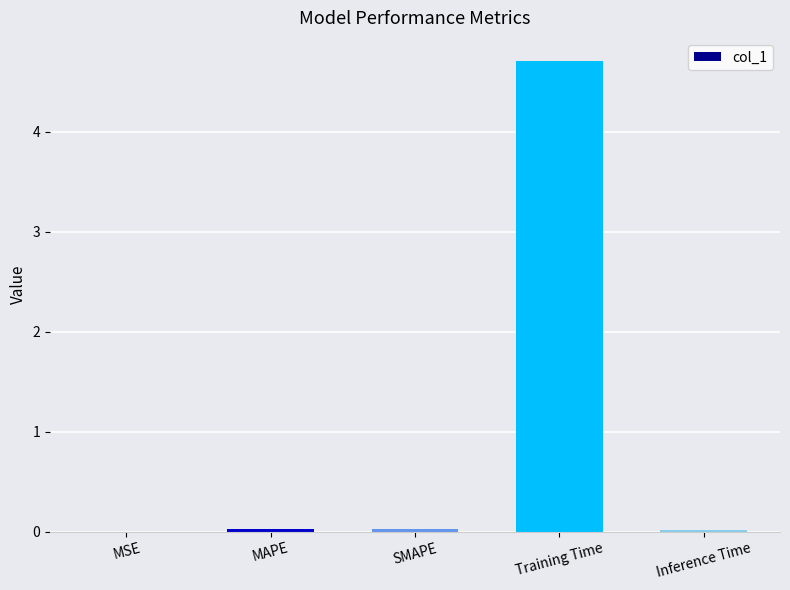

At which category does the chart reach its peak across all series?

Training Time